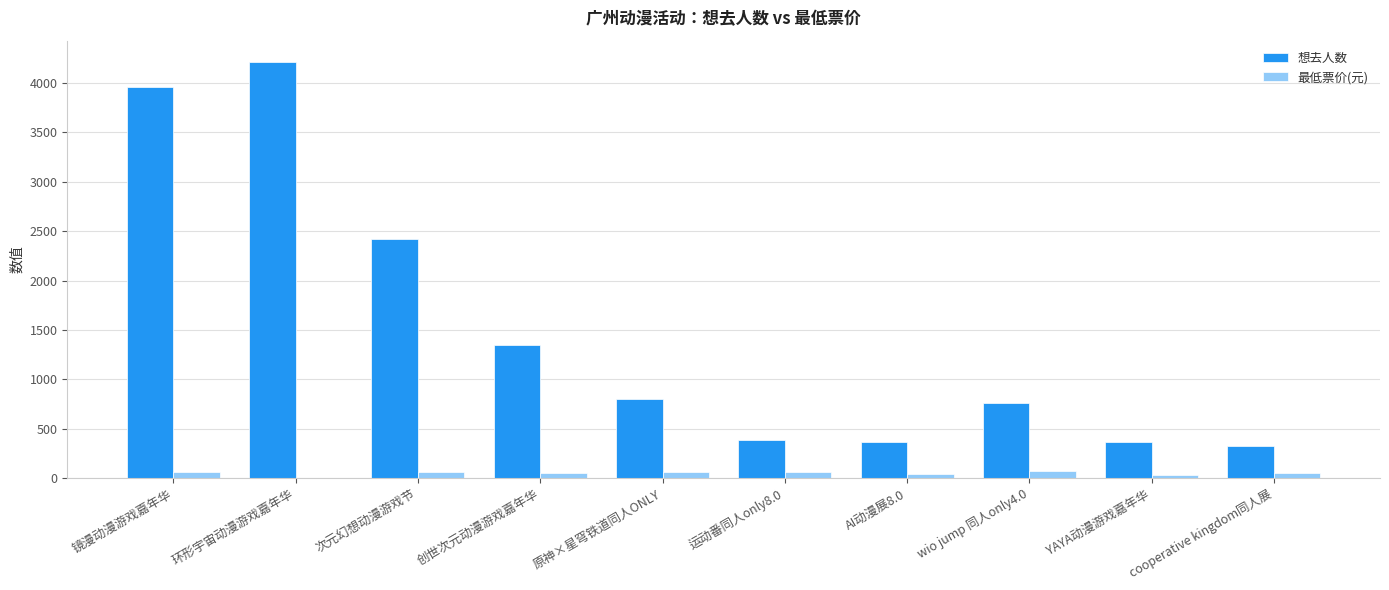

At which category does the chart reach its peak across all series?

环形宇宙动漫游戏嘉年华